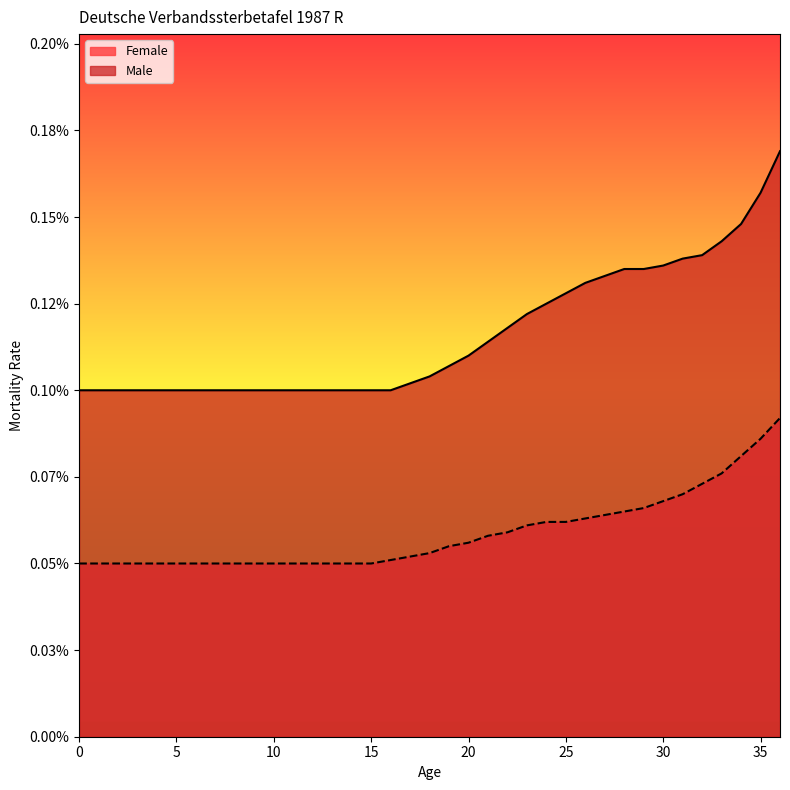

How many distinct data groups are displayed?

2